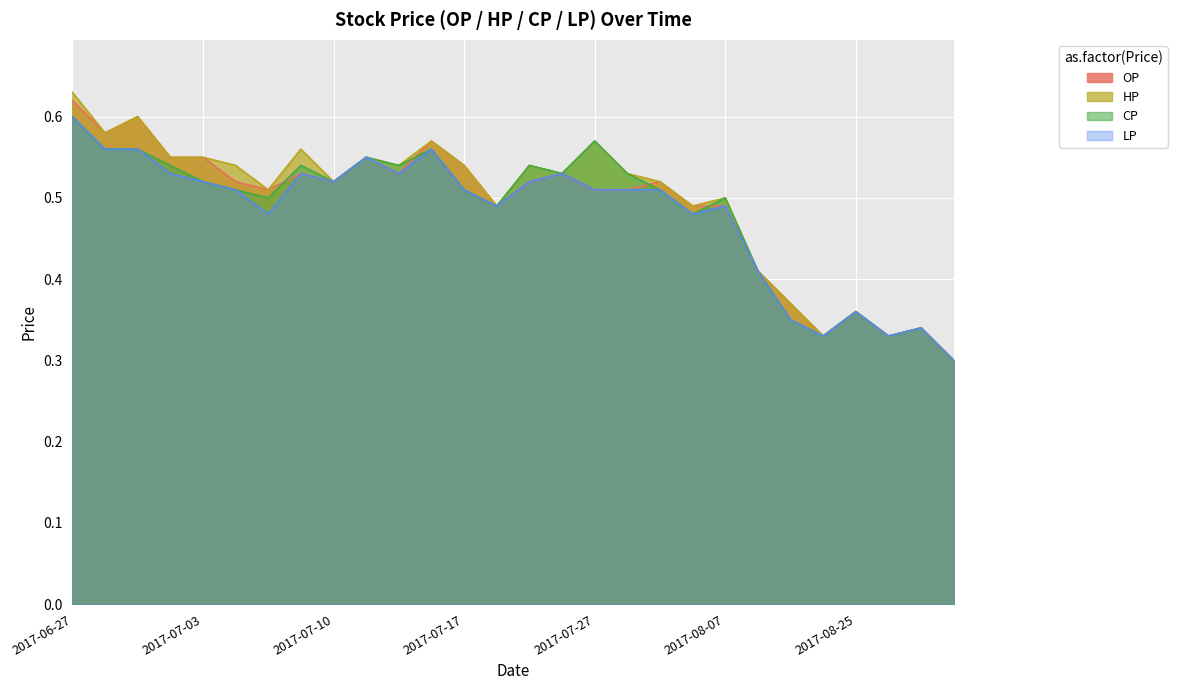

What is the sum of all CP values?

13.6